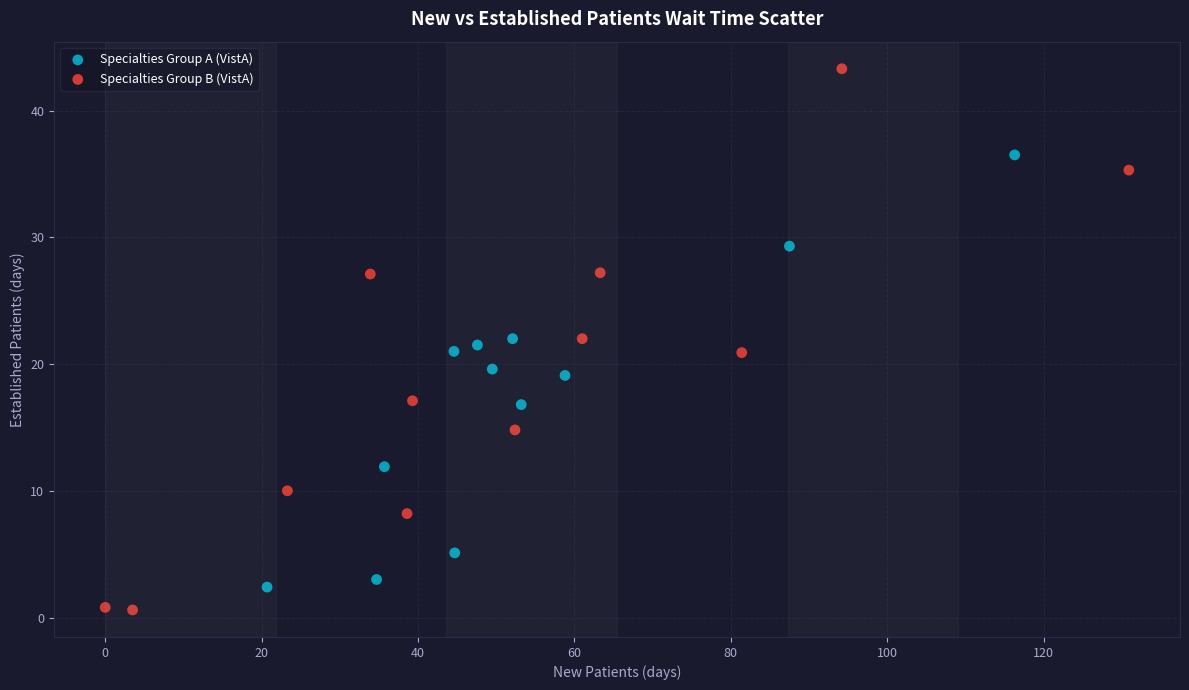

Which series reaches the maximum Y coordinate?

Specialties Group B (VistA)